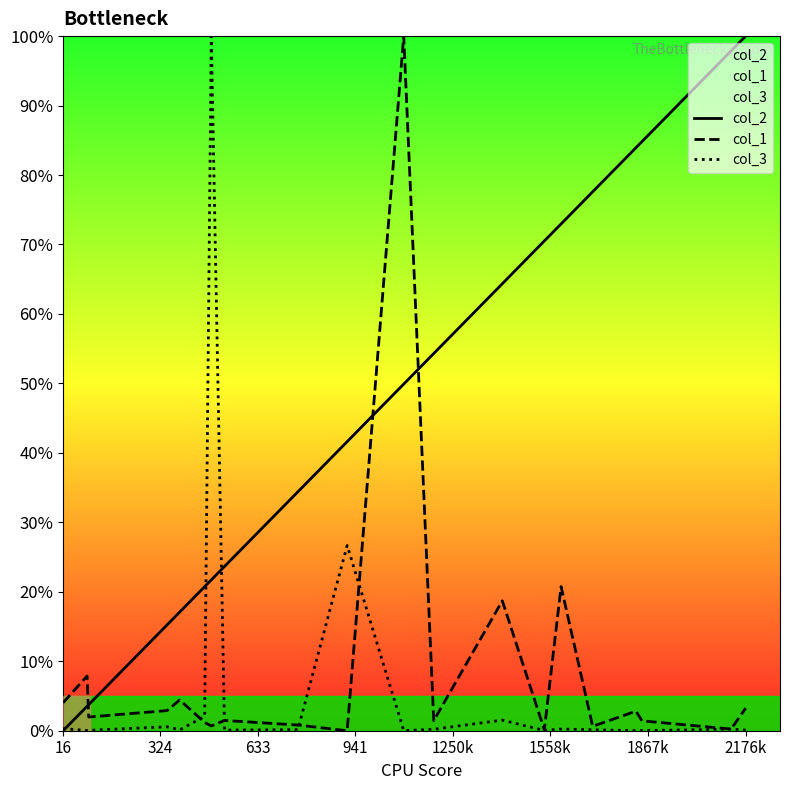

The col_3 series shows 0.3 at 16. True or false?

True